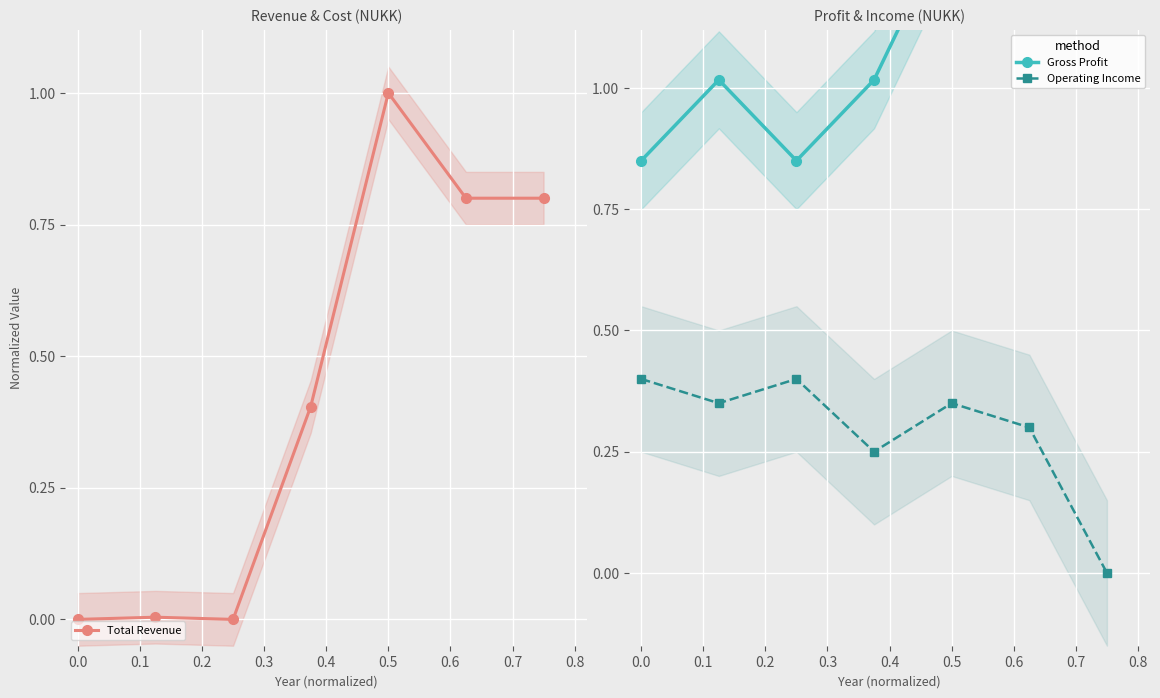

Rank the series by their average value, from lowest to highest.

Operating Income, Total Revenue, Gross Profit